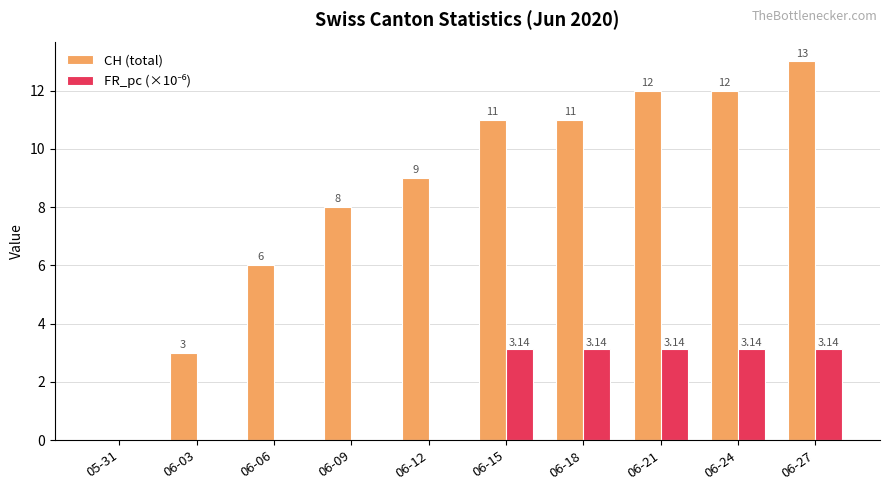

Where is CH (total) nearest to the value 6?

06-06